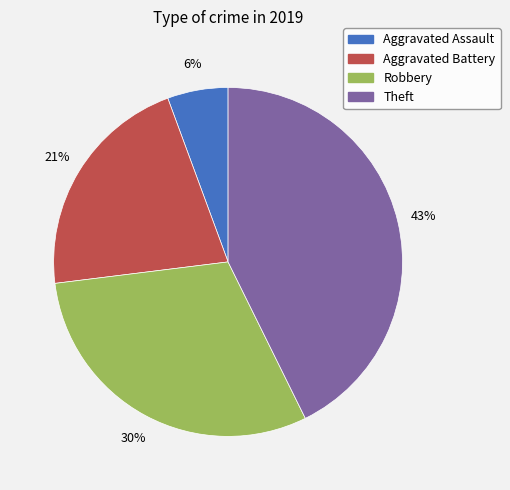

Is Theft the majority of the pie?

No